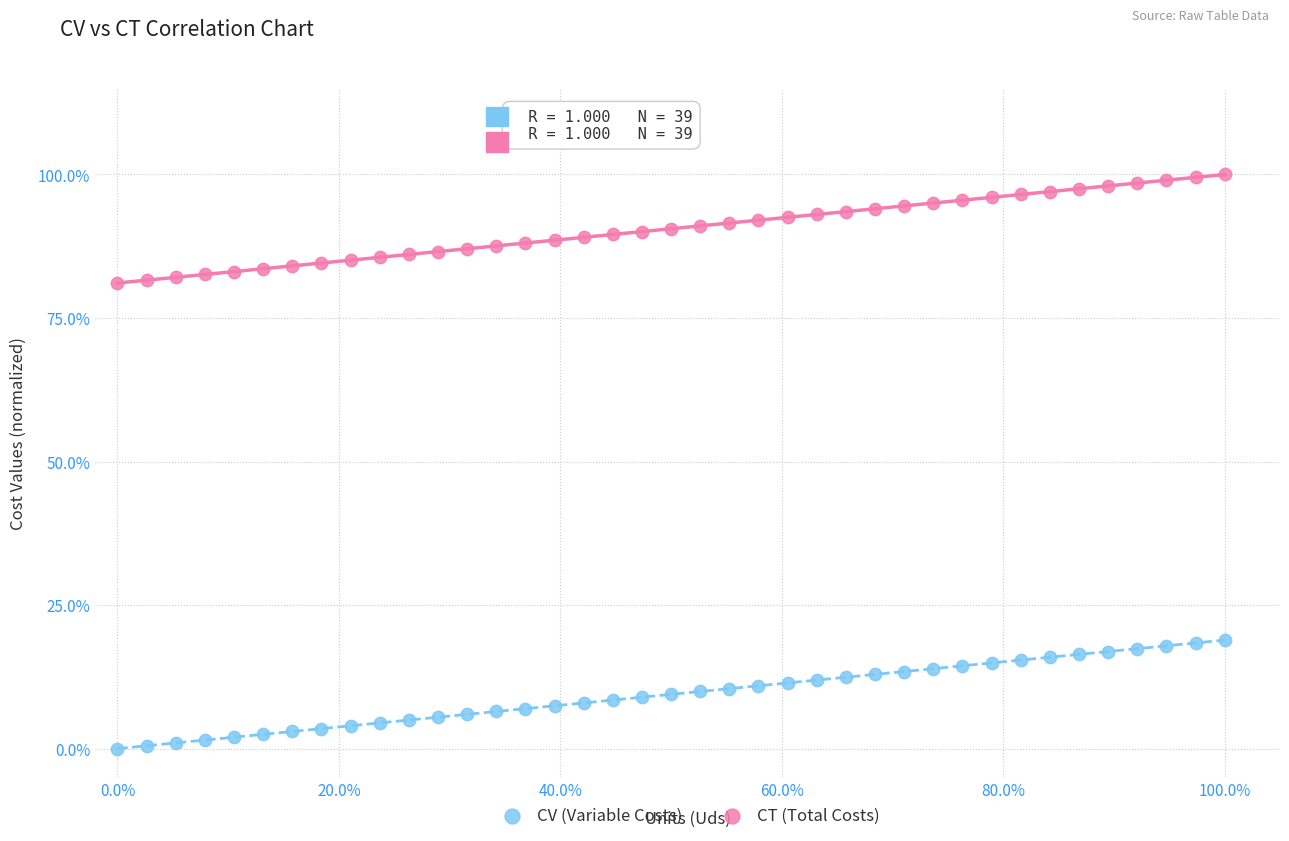

Which series contains the highest Y value?

CT (Total Costs)